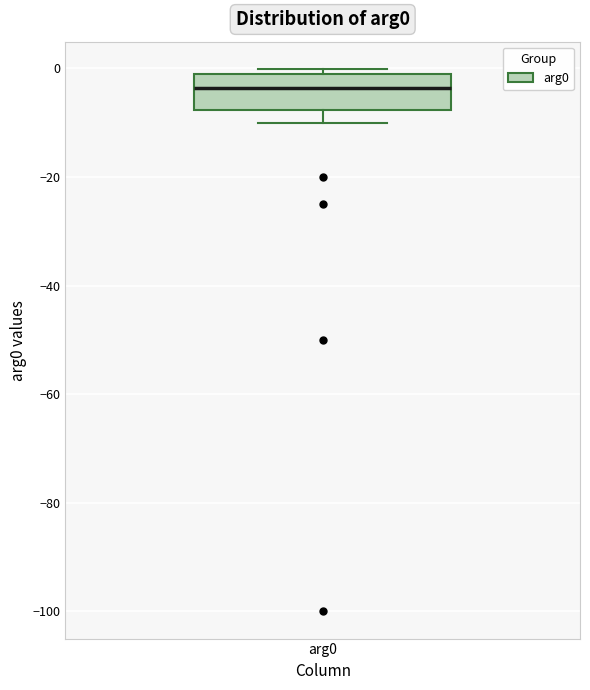

Where does the lower whisker of the box for arg0 end on the y-axis? The values are not printed on the chart, so give them approximately, as read against the axis.

-10